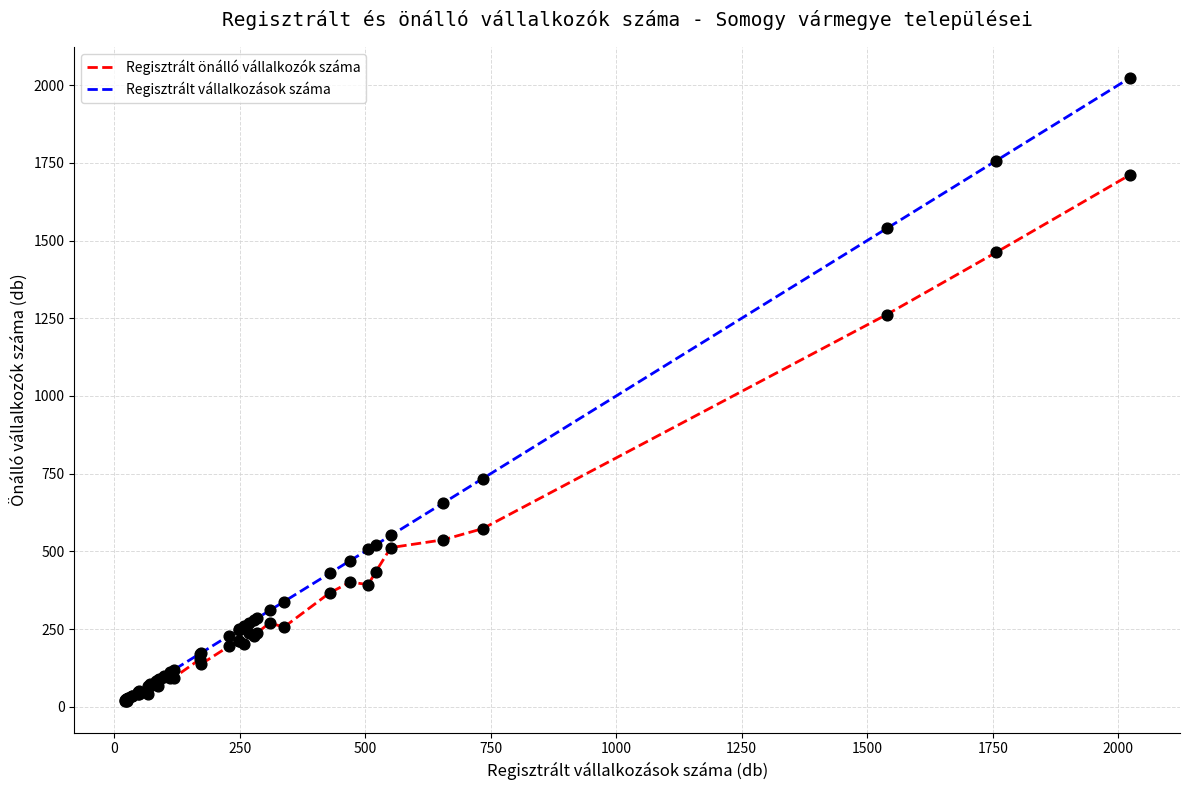

What are all the series names shown in the legend?

Regisztrált önálló vállalkozók száma, Regisztrált vállalkozások száma